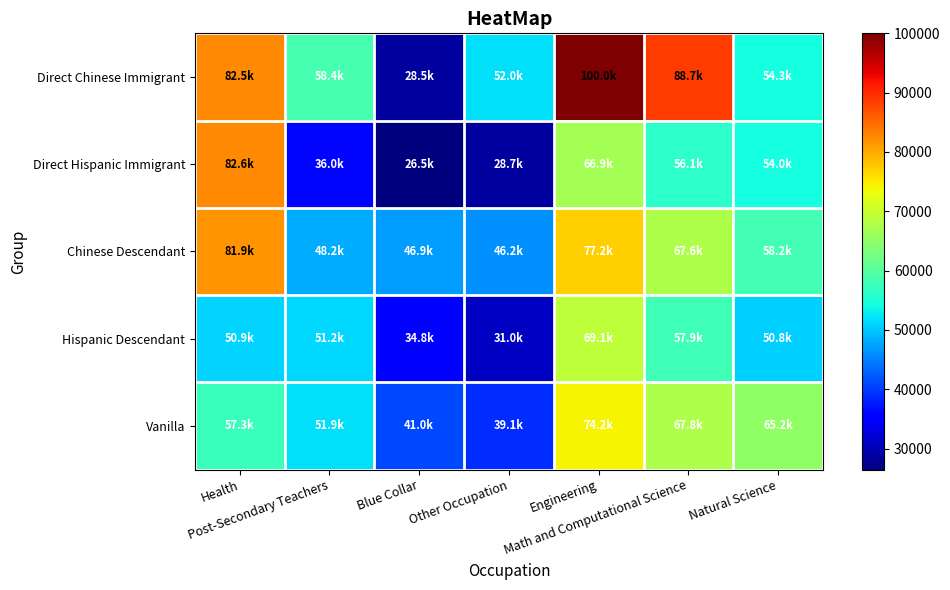

Reading left to right, transcribe all the data shown in this chart.

Direct Chinese Immigrant: Health=82490.9	Post-Secondary Teachers=58402.6	Blue Collar=28535.5	Other Occupation=51990.4	Engineering=100000.5	Math and Computational Science=88725.7	Natural Science=54278.5
Direct Hispanic Immigrant: Health=82604.2	Post-Secondary Teachers=36028.4	Blue Collar=26475.0	Other Occupation=28670.7	Engineering=66861.6	Math and Computational Science=56110.3	Natural Science=54048.4
Chinese Descendant: Health=81869.0	Post-Secondary Teachers=48173.8	Blue Collar=46933.3	Other Occupation=46221.4	Engineering=77198.4	Math and Computational Science=67646.7	Natural Science=58223.3
Hispanic Descendant: Health=50890.4	Post-Secondary Teachers=51237.3	Blue Collar=34765.5	Other Occupation=30985.3	Engineering=69103.8	Math and Computational Science=57883.7	Natural Science=50762.7
Vanilla: Health=57347.5	Post-Secondary Teachers=51870.5	Blue Collar=41030.7	Other Occupation=39095.9	Engineering=74200.3	Math and Computational Science=67795.4	Natural Science=65172.7